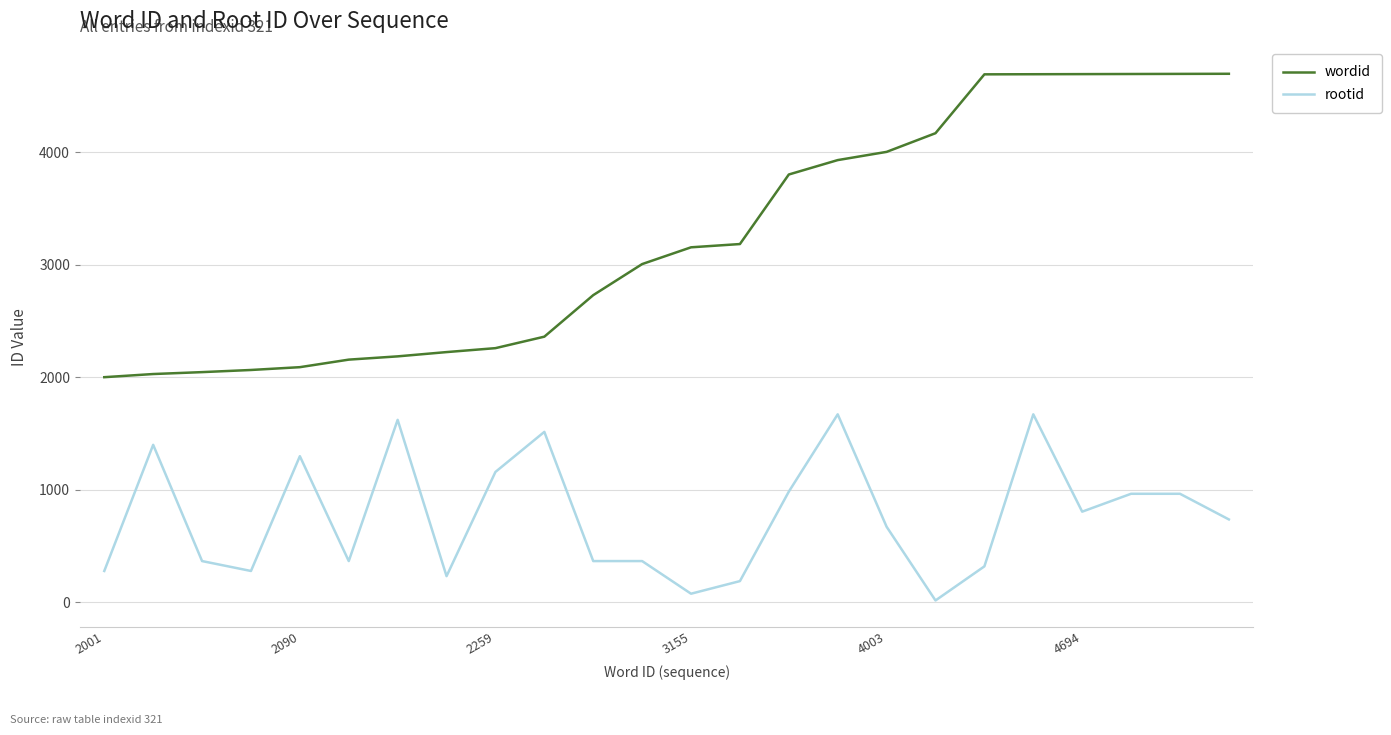

Which series has the largest total across all categories?

wordid